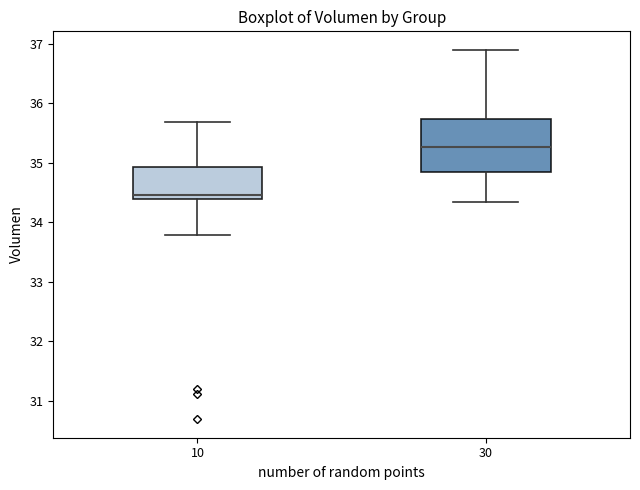

Which box's median line is the highest?

30